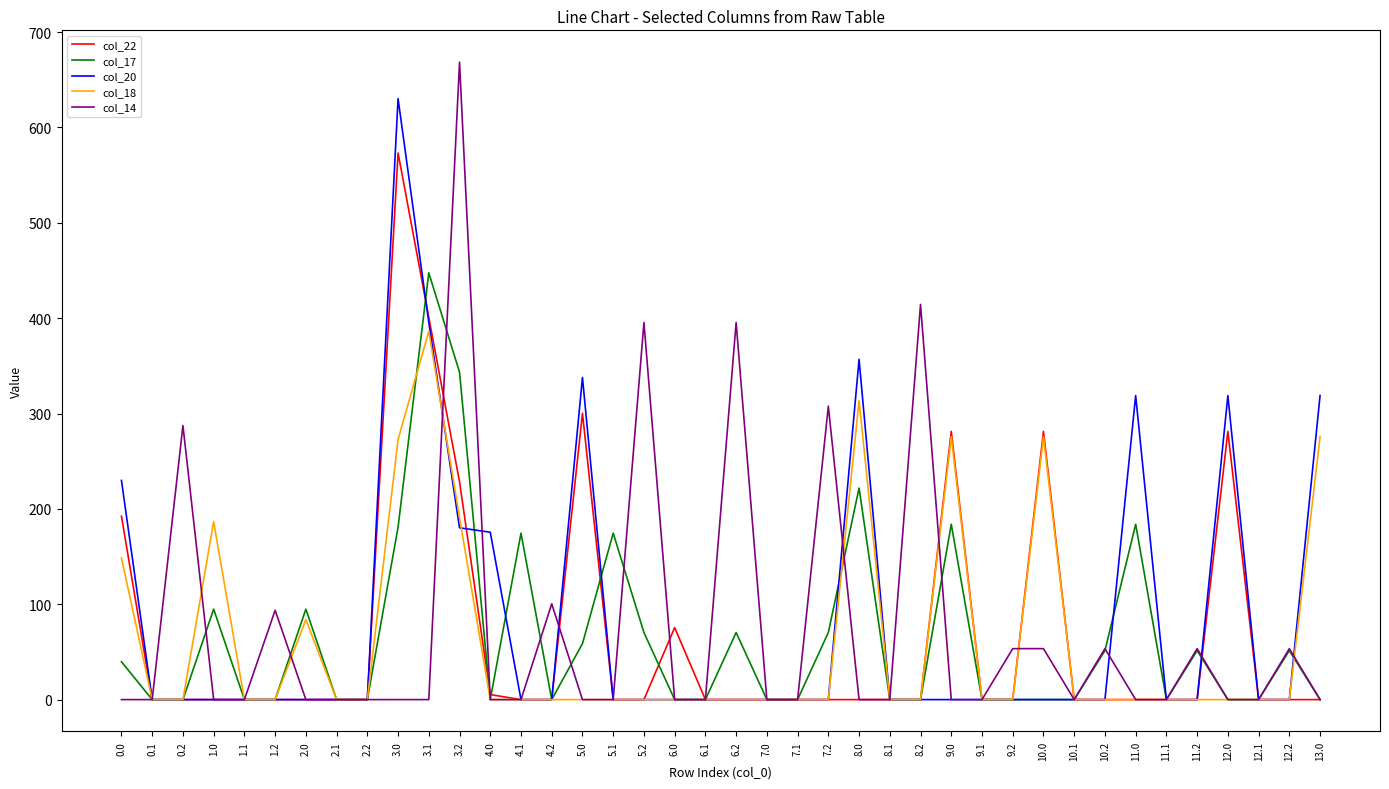

What is the highest value of the col_18 series?

386.4